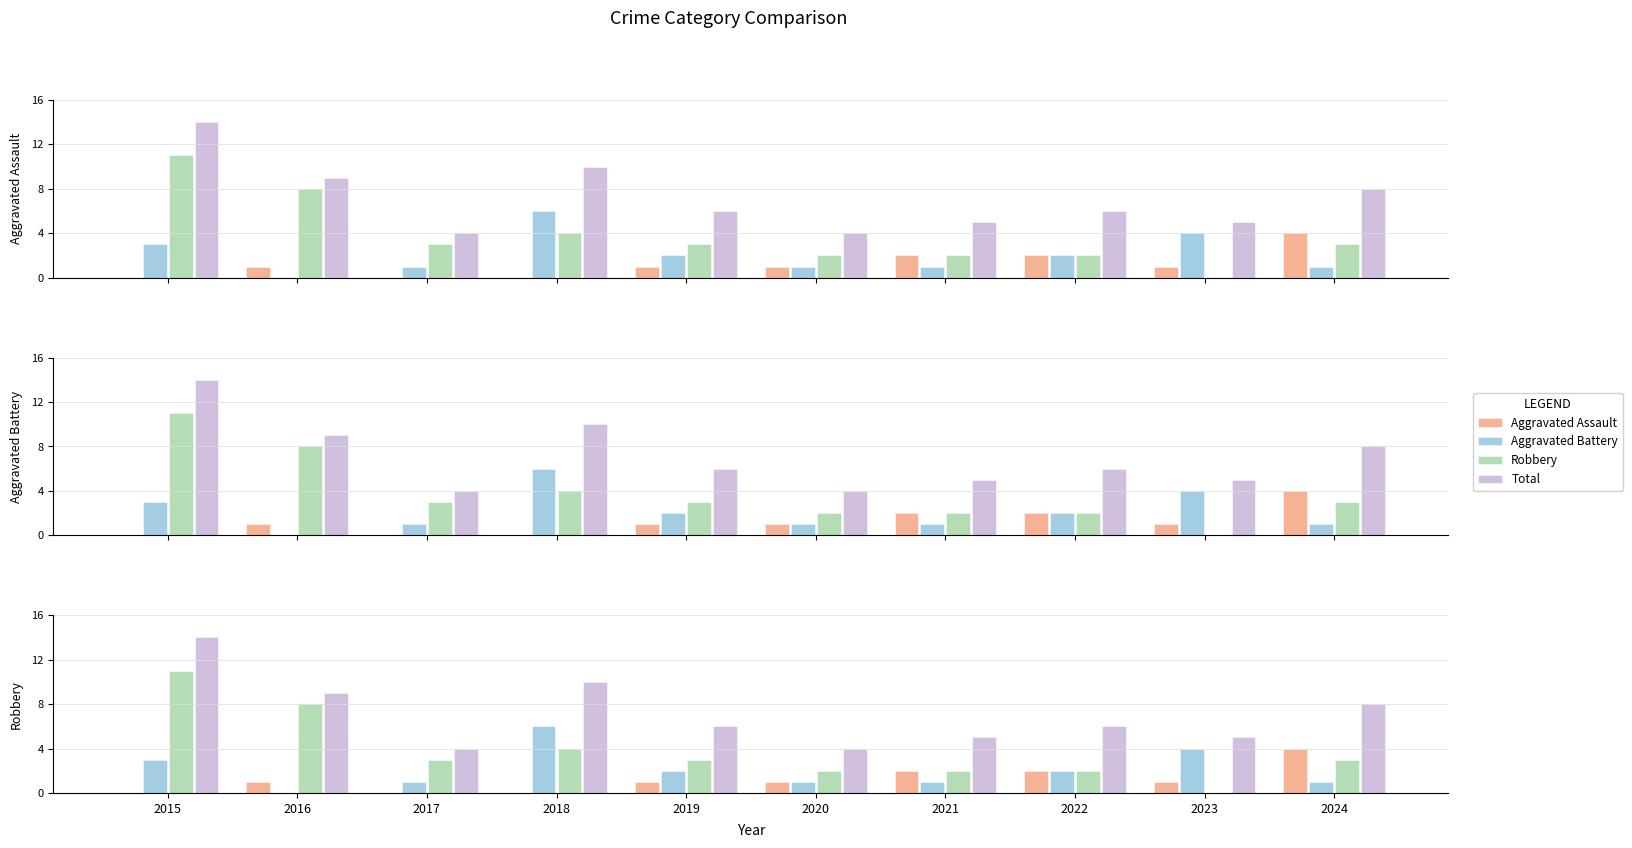

List the series in order of their peak value, lowest first.

Aggravated Assault, Aggravated Battery, Robbery, Total